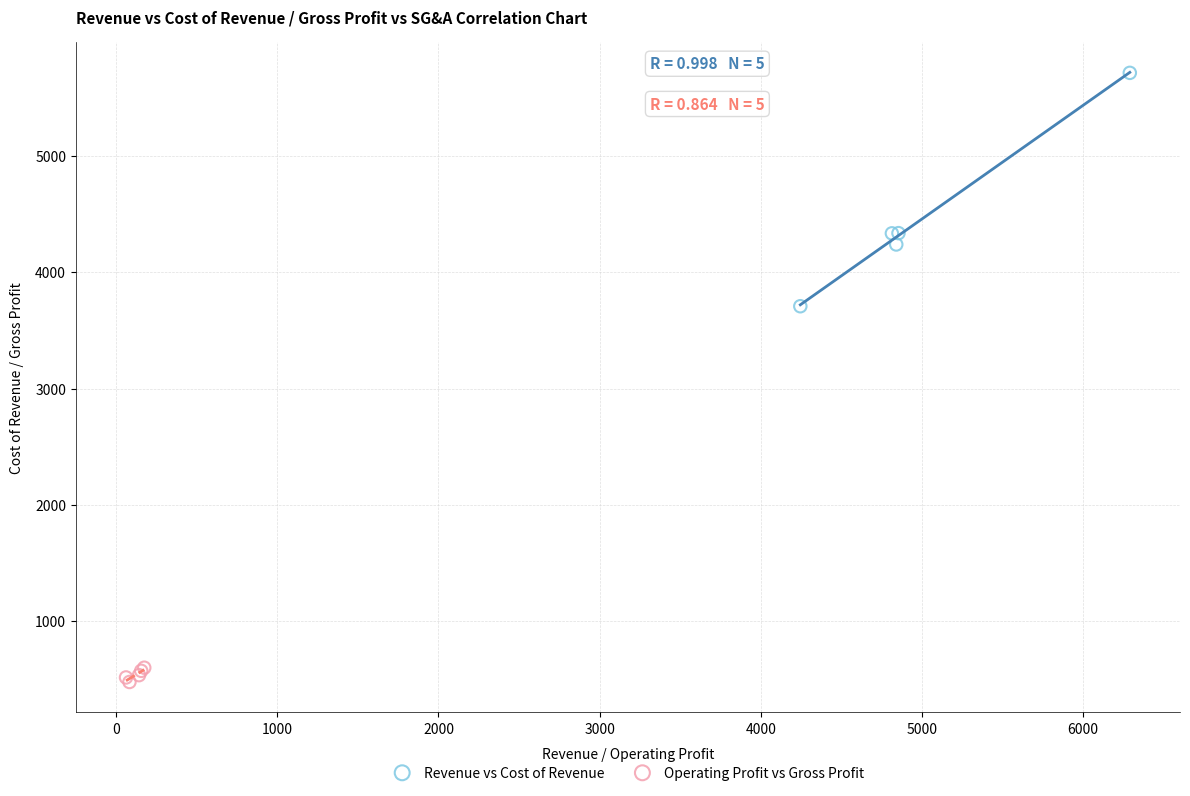

Which series has the largest Y range (max minus min)?

Revenue vs Cost of Revenue